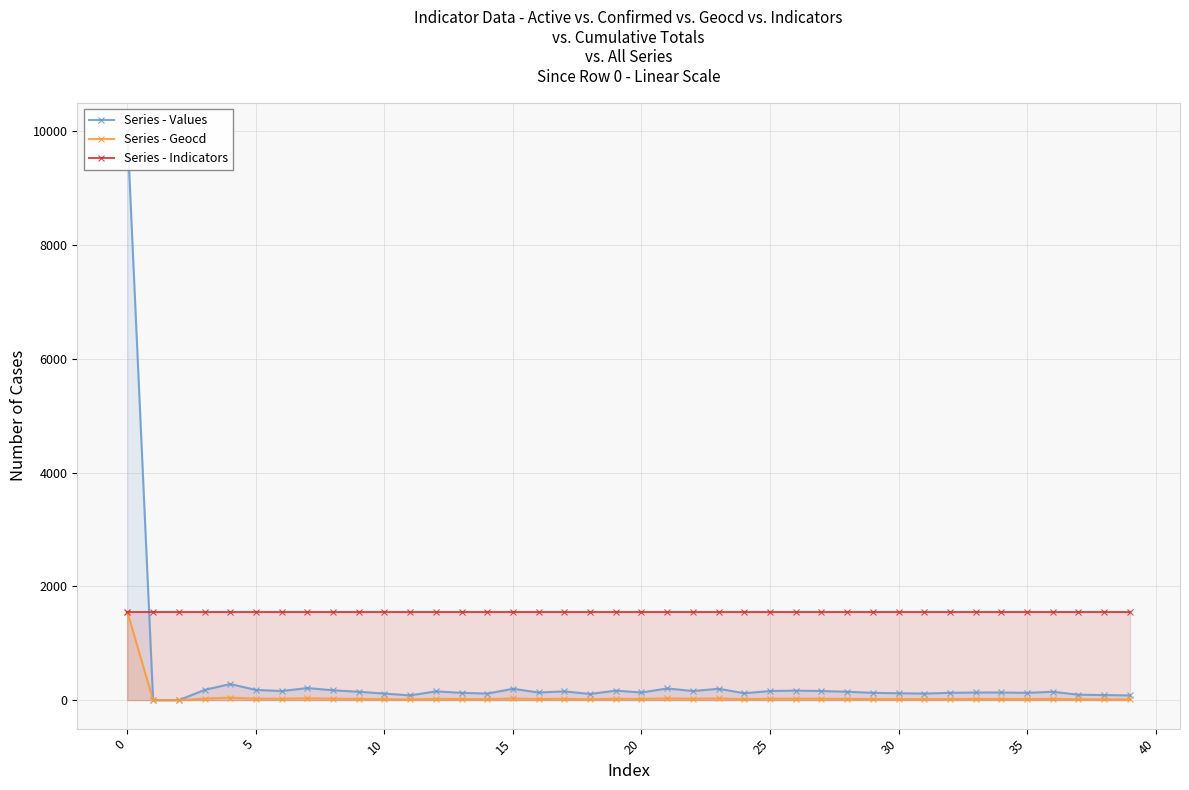

How many categories are shown in the chart?

40